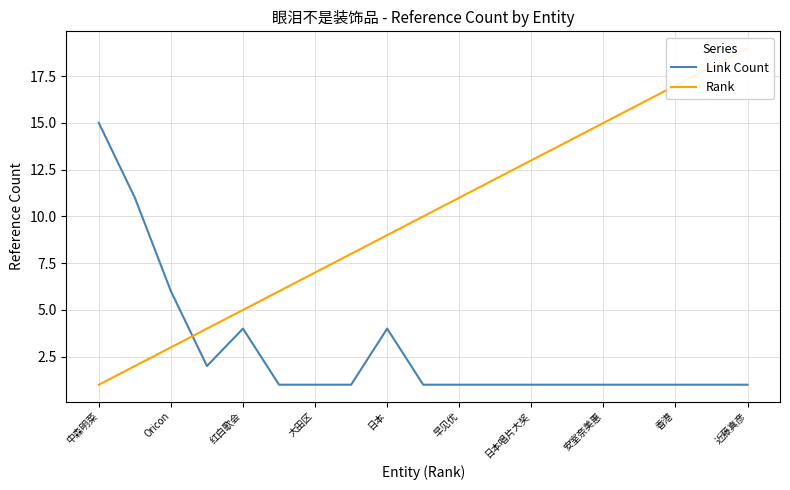

The Link Count series shows 24 at 中森明菜. True or false?

False